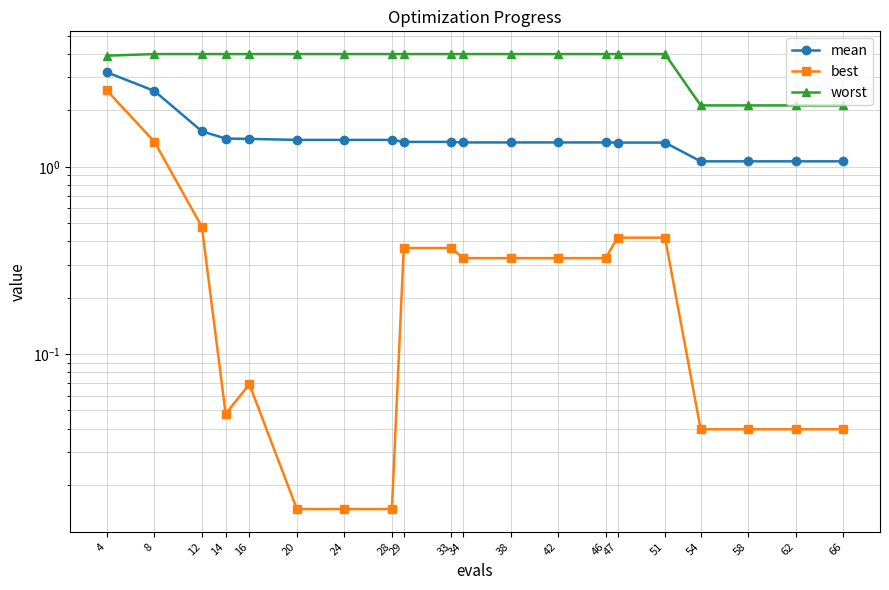

How many lines are shown in the chart?

3